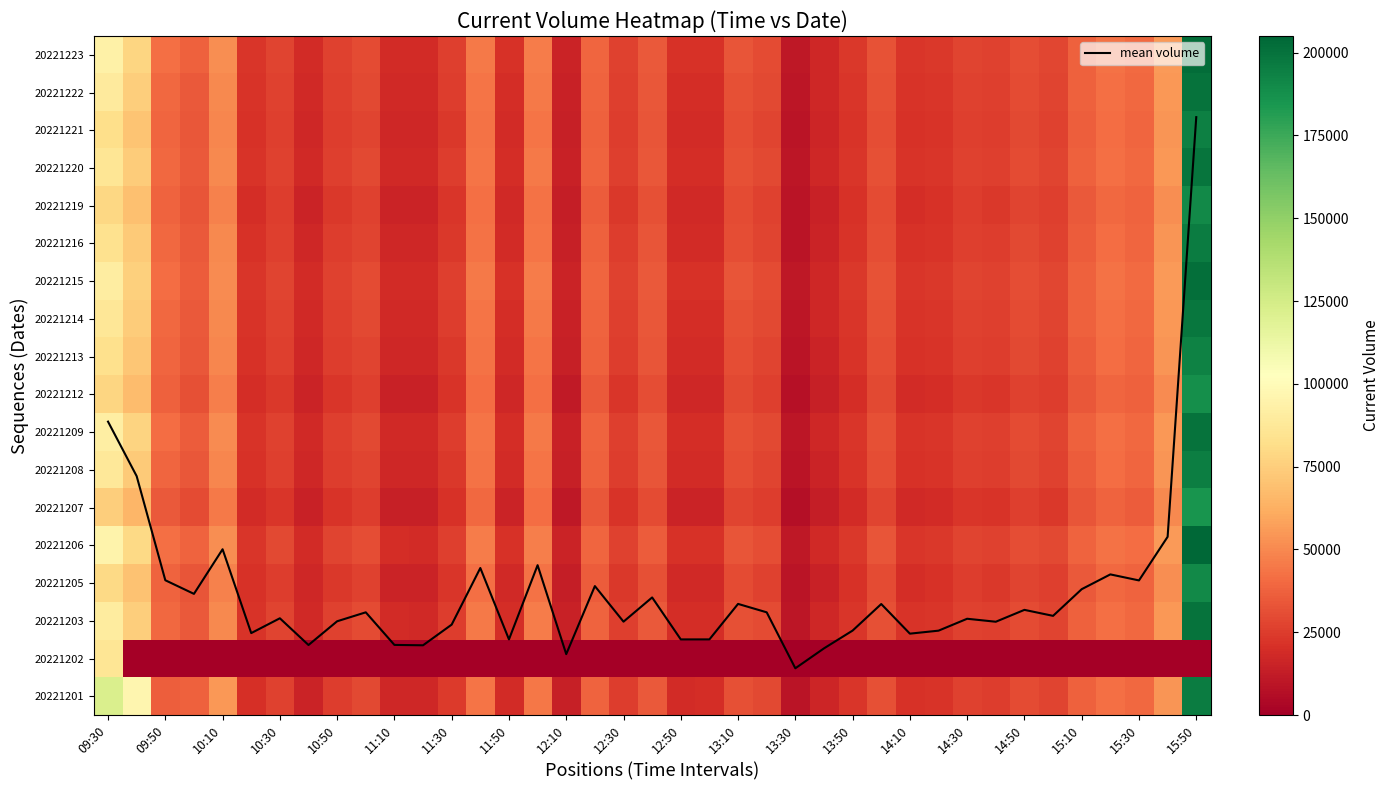

Is it true that 20221208 equals 20793.2 at 15:30?

False